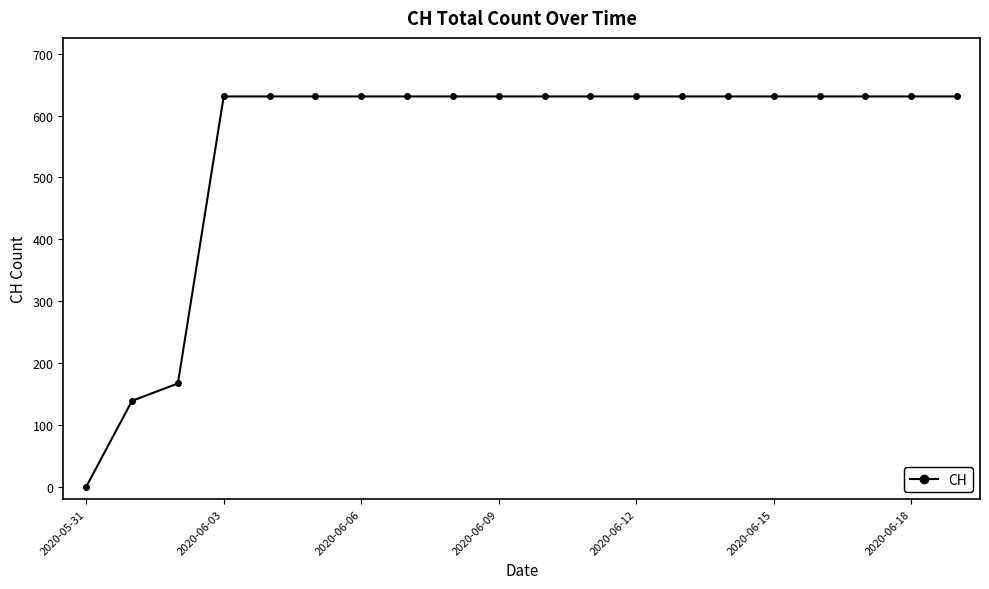

What is the greatest value displayed?

631